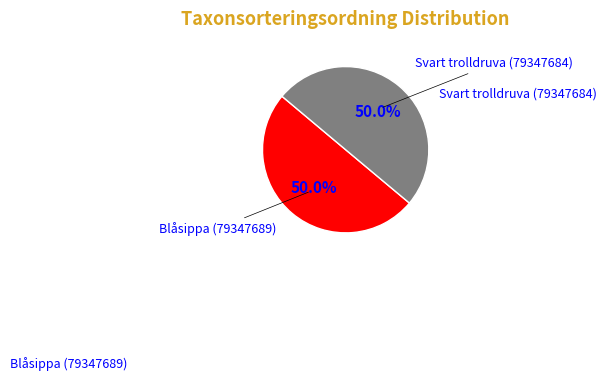

How many slices are in this pie chart?

2